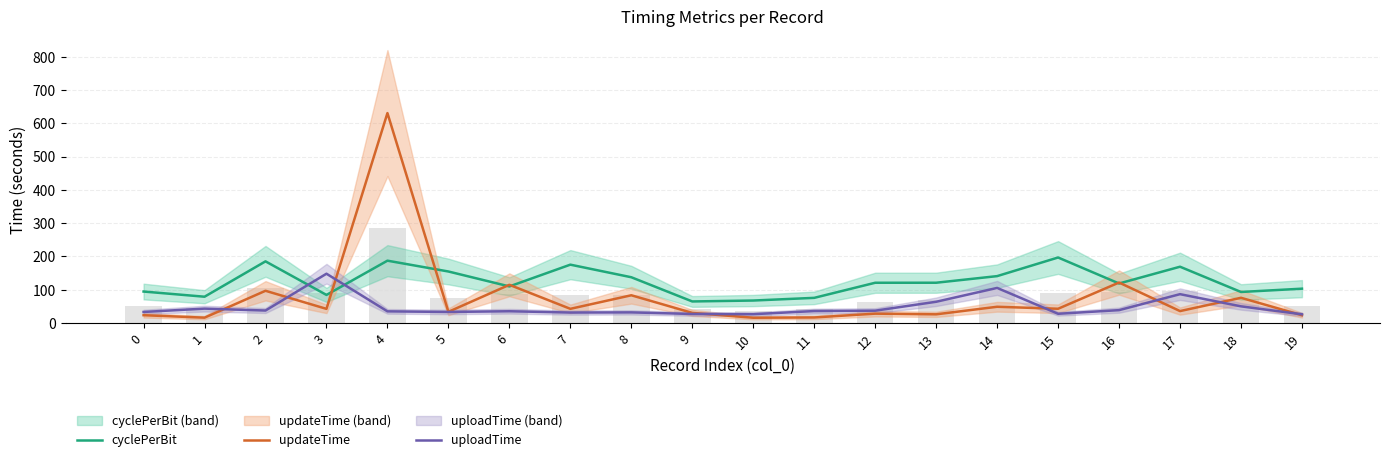

The uploadTime series shows 26.5 at 10. True or false?

True